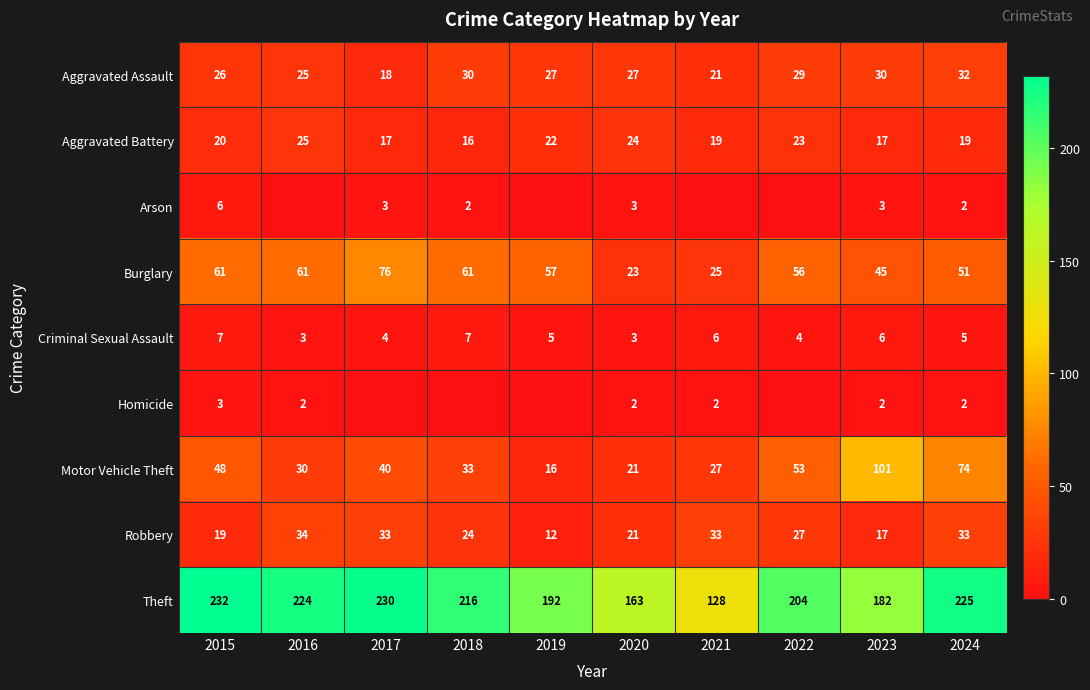

How many values in the Burglary series are below 57?

5